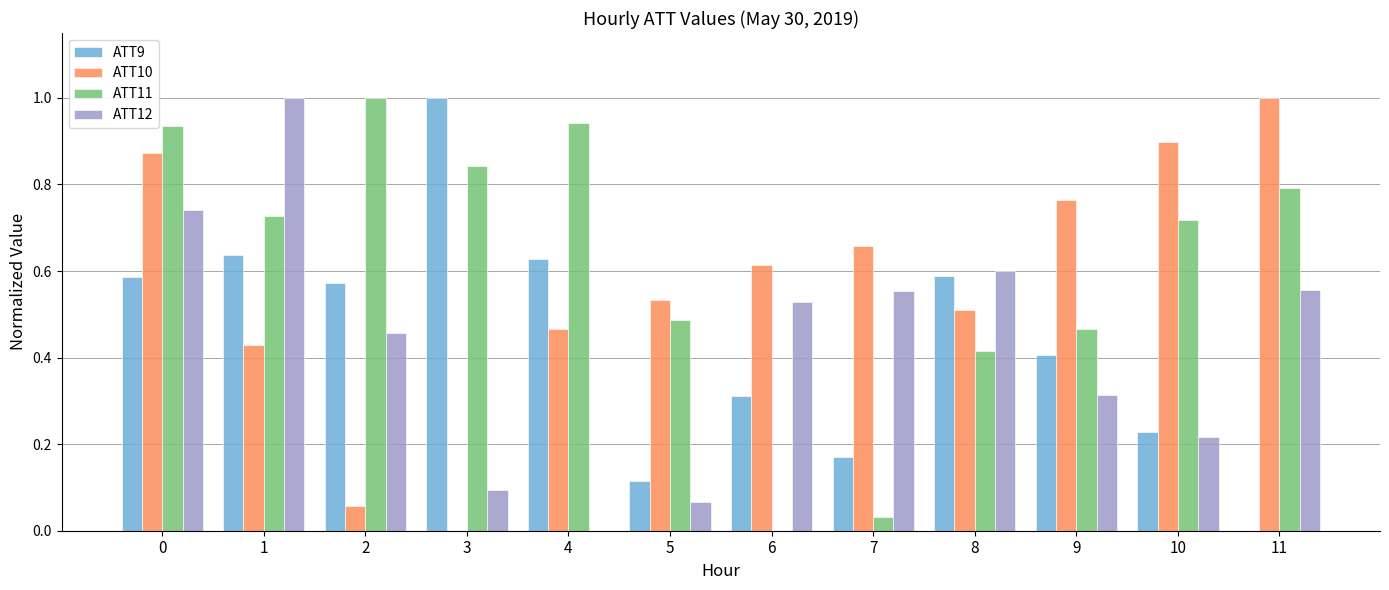

True or false: ATT9 has a value of 0.0 at 11.

True